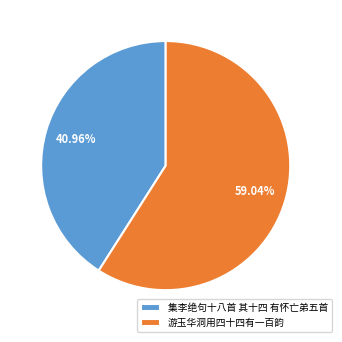

Does 集李绝句十八首 其十四 有怀亡弟五首 represent more than half of the total?

No